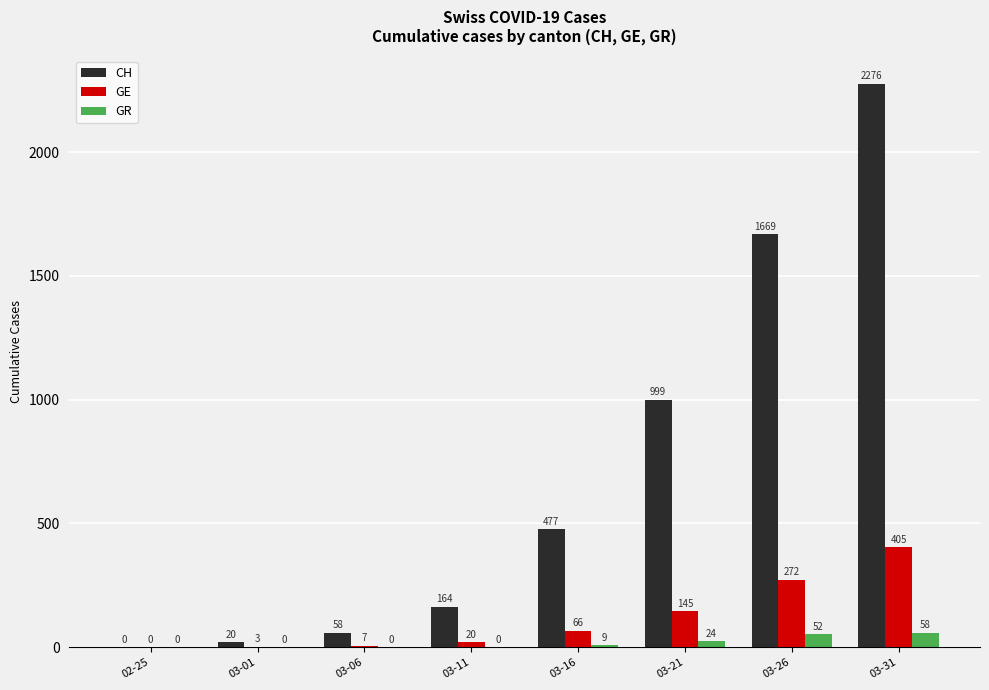

Count the number of categories in the chart.

8